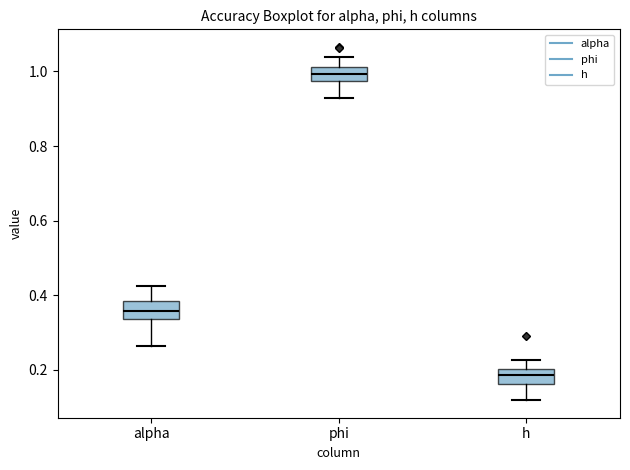

Reading left to right, read every box against the y-axis: the position of its median line, the range the box covers, and the ends of its whiskers. The values are not printed on the chart, so give them approximately, as read against the axis.

alpha: median 0.36, box 0.34 to 0.38, whiskers 0.26 to 0.42
phi: median 1.00, box 0.98 to 1.02, whiskers 0.92 to 1.04
h: median 0.18, box 0.16 to 0.20, whiskers 0.12 to 0.22